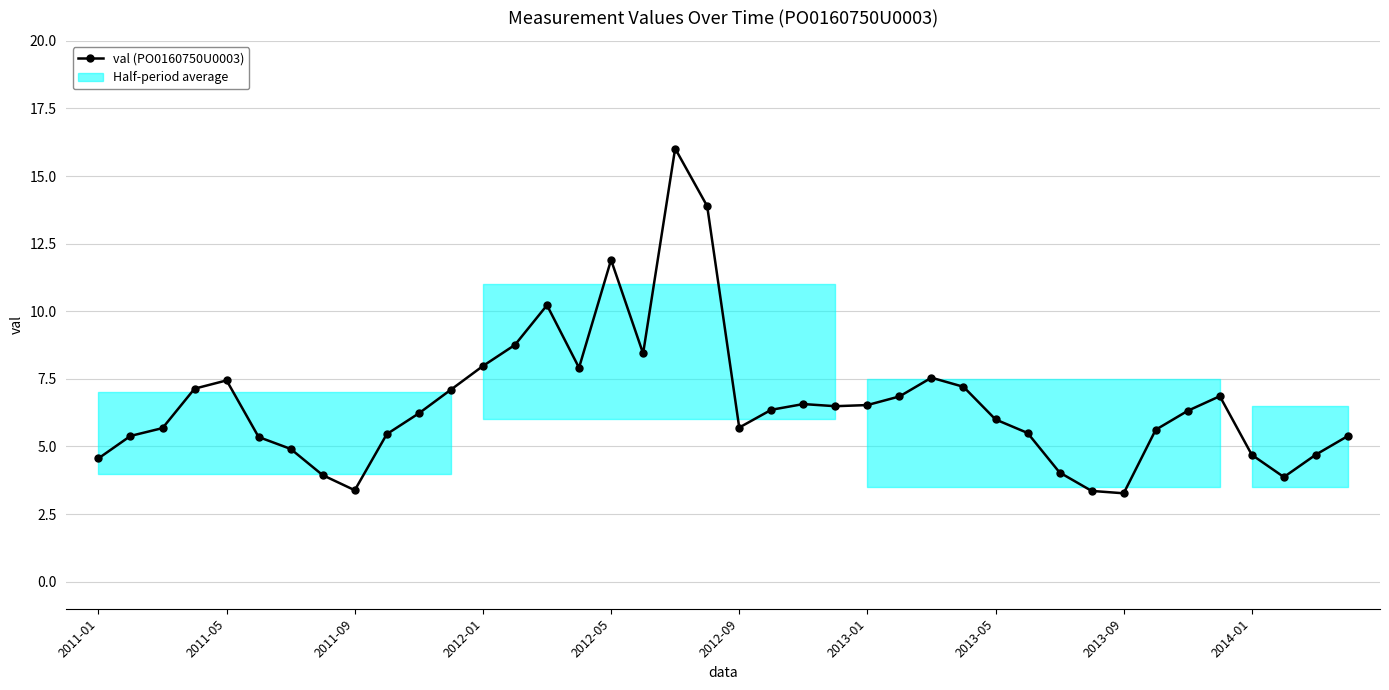

True or false: the data has more than 0 interior local peaks.

True